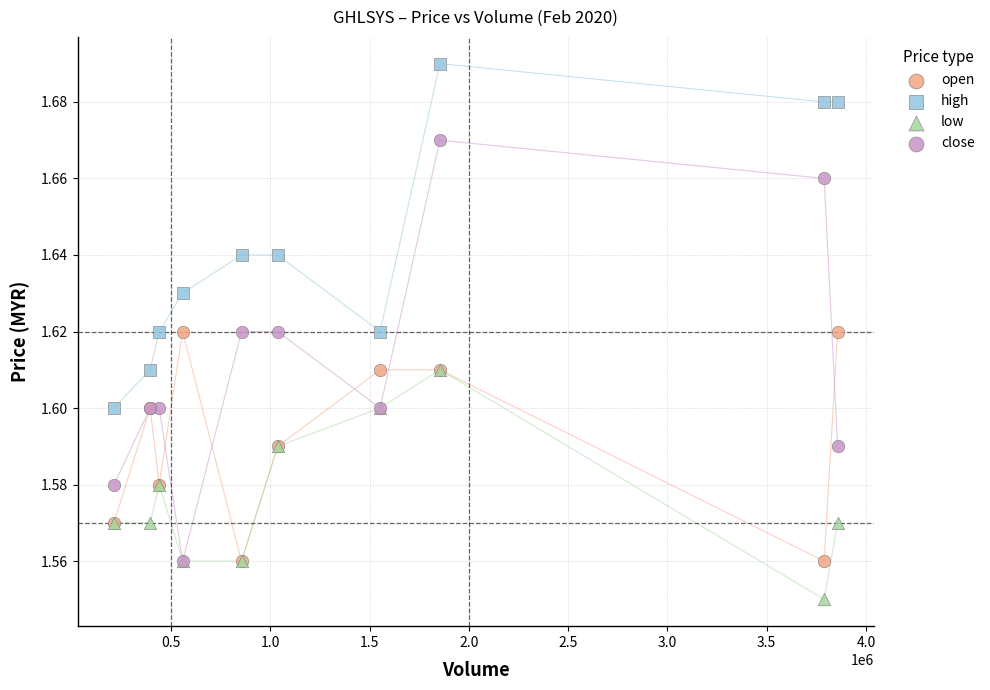

What are all the series names shown in the legend?

open, high, low, close